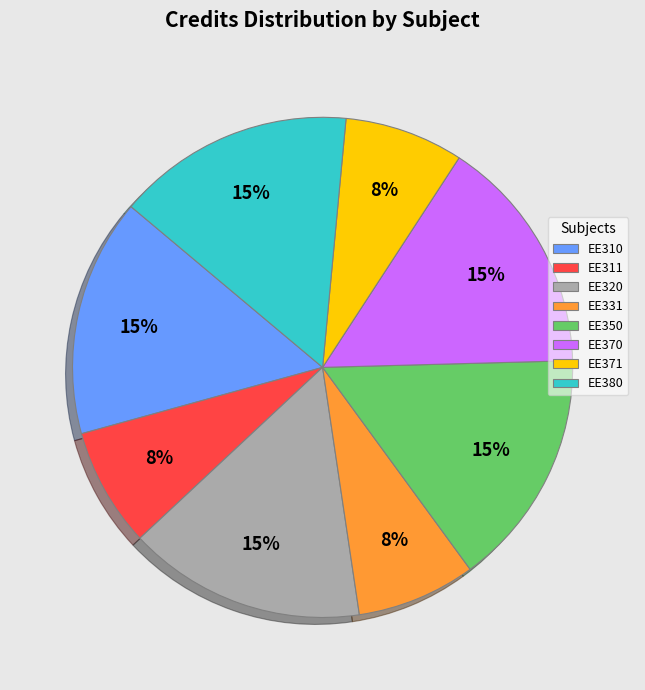

True or false: EE380 accounts for 15% of the total.

True